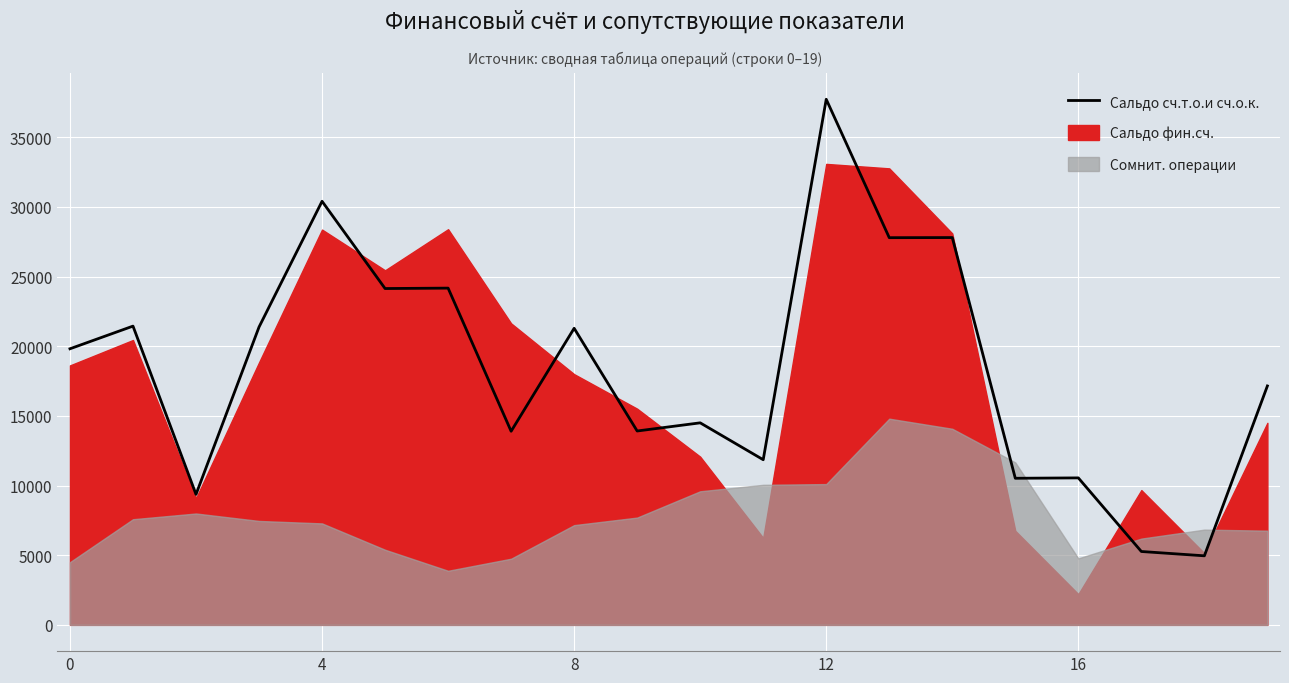

Reading left to right, extract all data points from this chart.

19815.4	21442.3	9365.8	21377.8	30401.9	24139.2	24169.1	13896.0	21285.5	13914.1	14499.7	11853.0	37722.8	27789.7	27798.0	10521.1	10548.3	5265.7	4955.7	17147.7